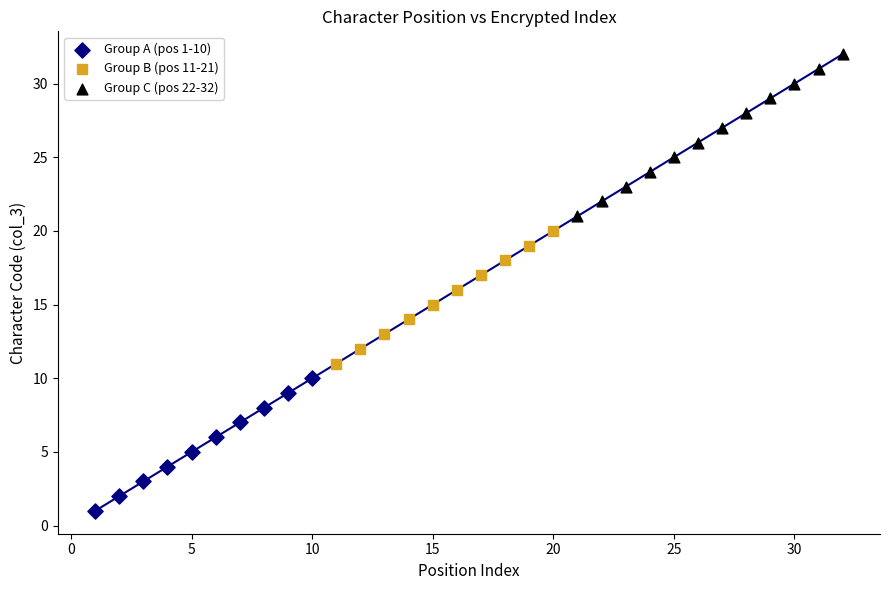

Which series contains the highest Y value?

Group C (pos 22-32)